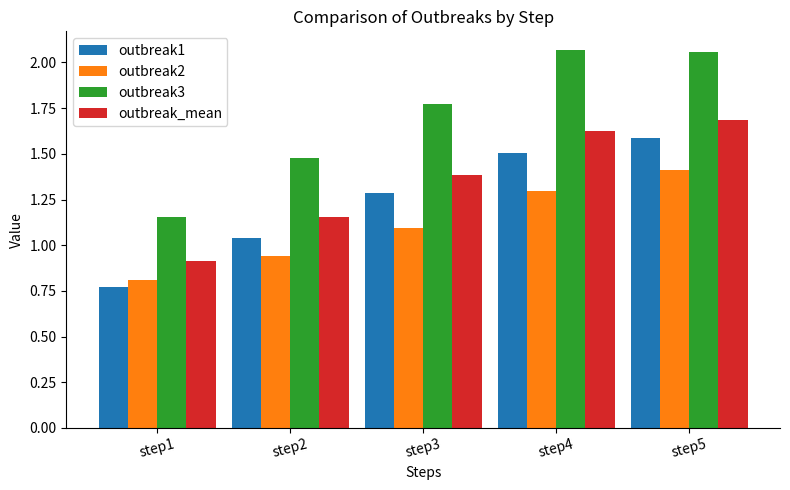

How many distinct data groups are displayed?

4